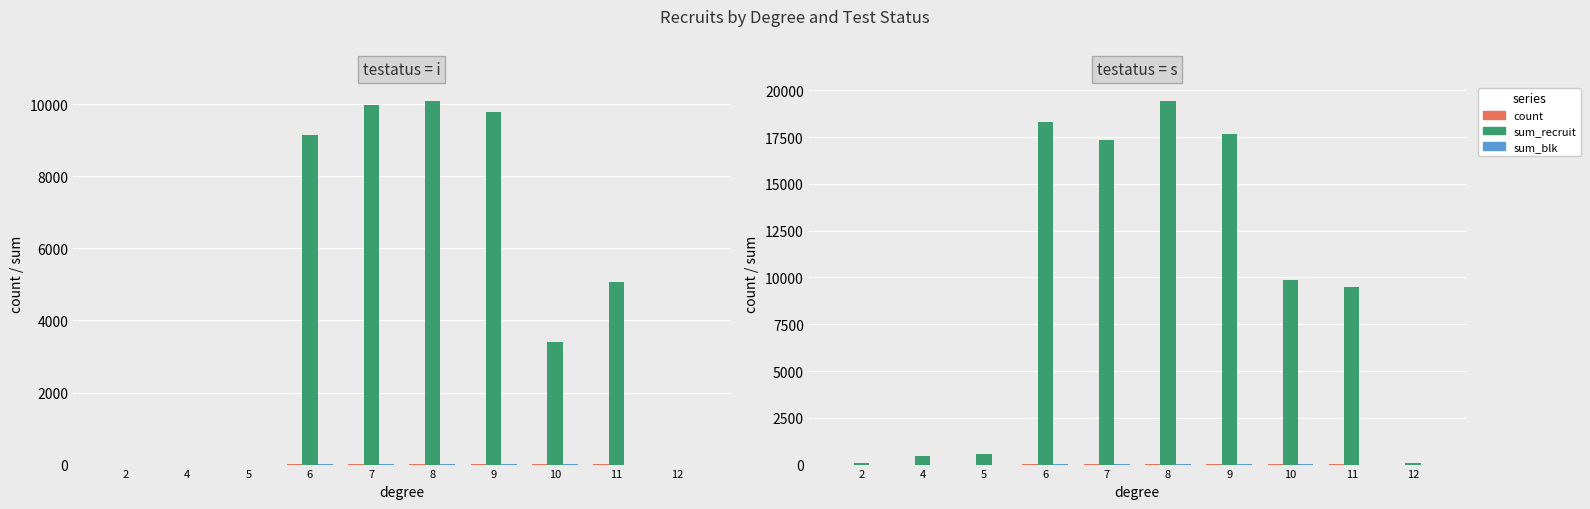

What is the difference between the second highest and second lowest values in the sum_blk series?

10